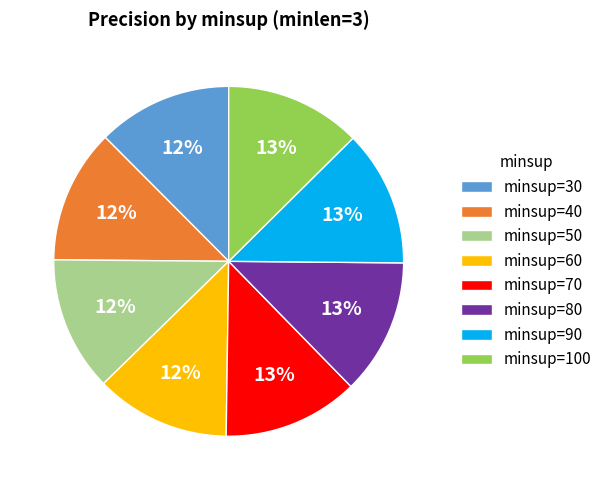

Does minsup=40 represent more than half of the total?

No